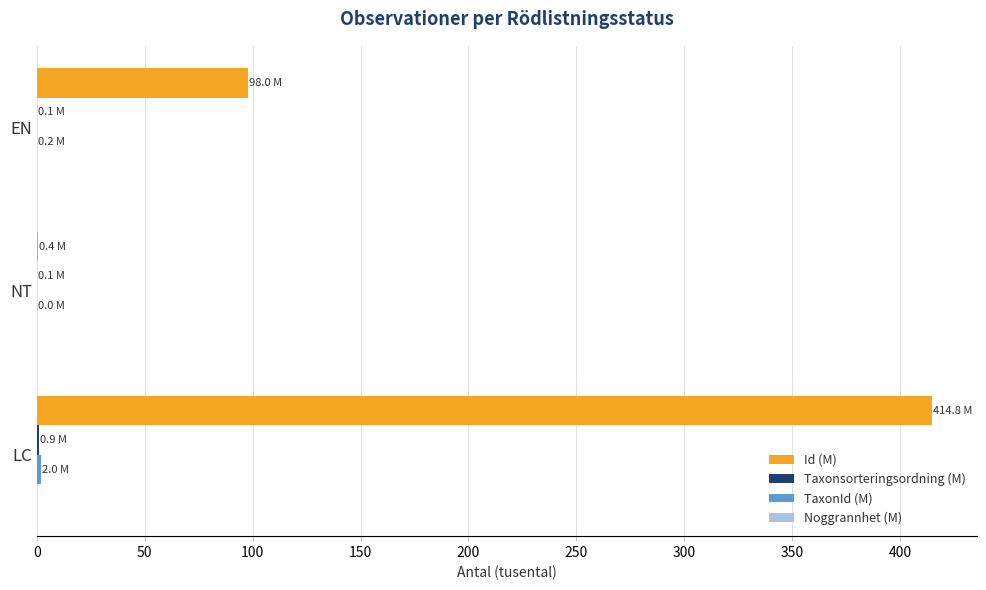

The Id (M) series shows 205.3 at LC. True or false?

False